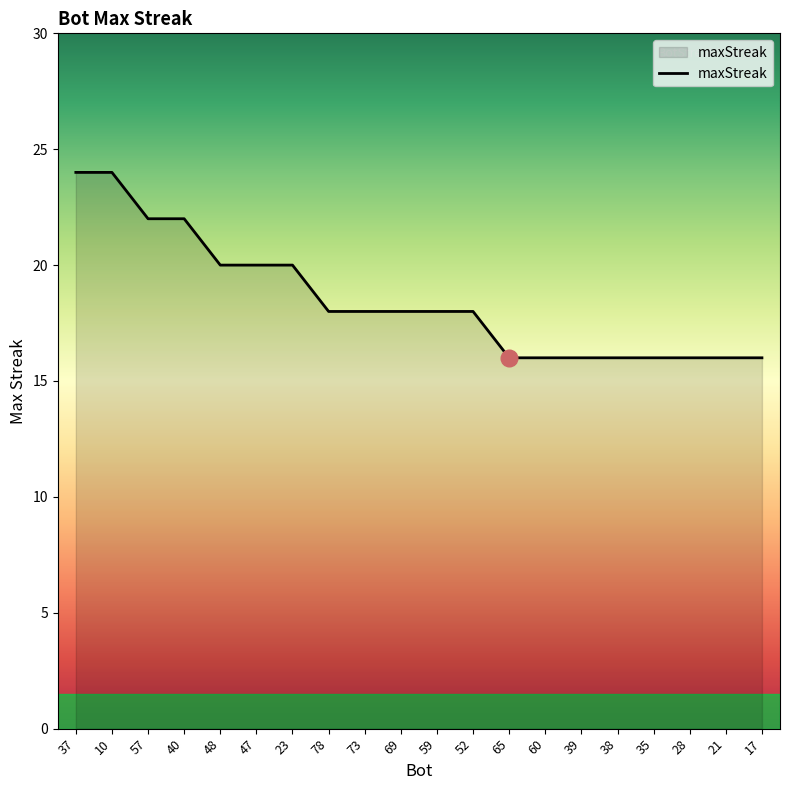

Is it true that the value at 23 is 20?

True